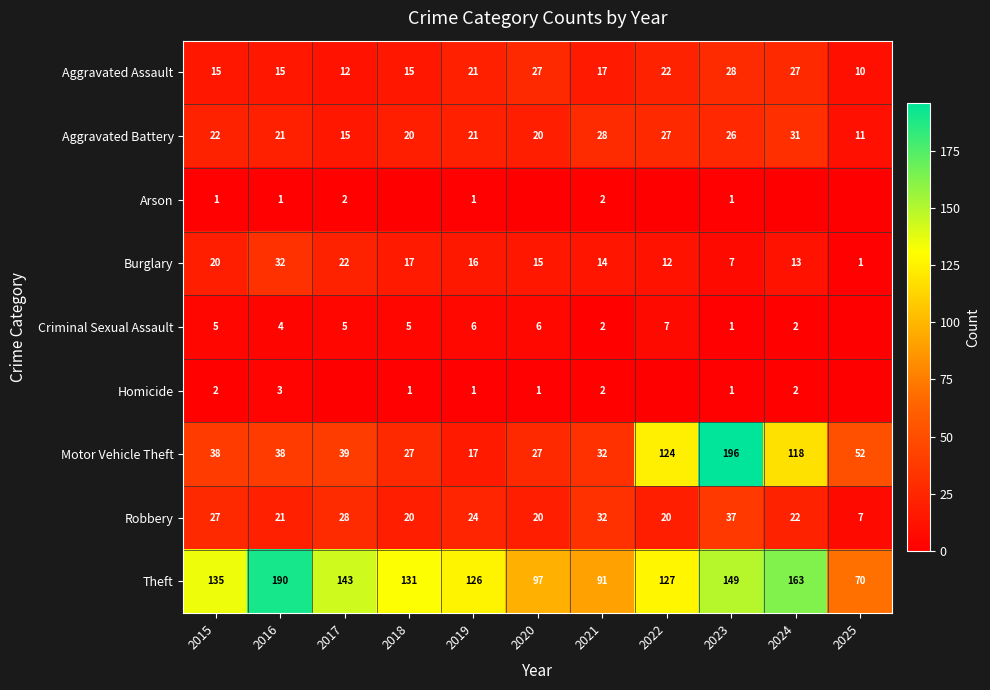

At which label is Motor Vehicle Theft closest to 106?

2024